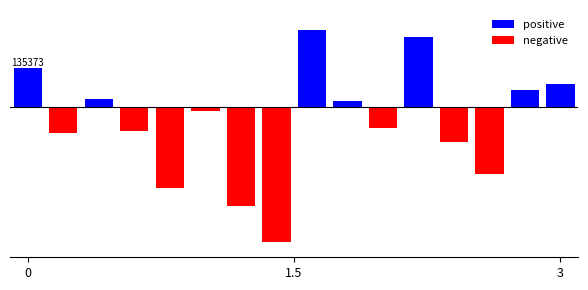

What is the label of the 2nd bar from the right?

14